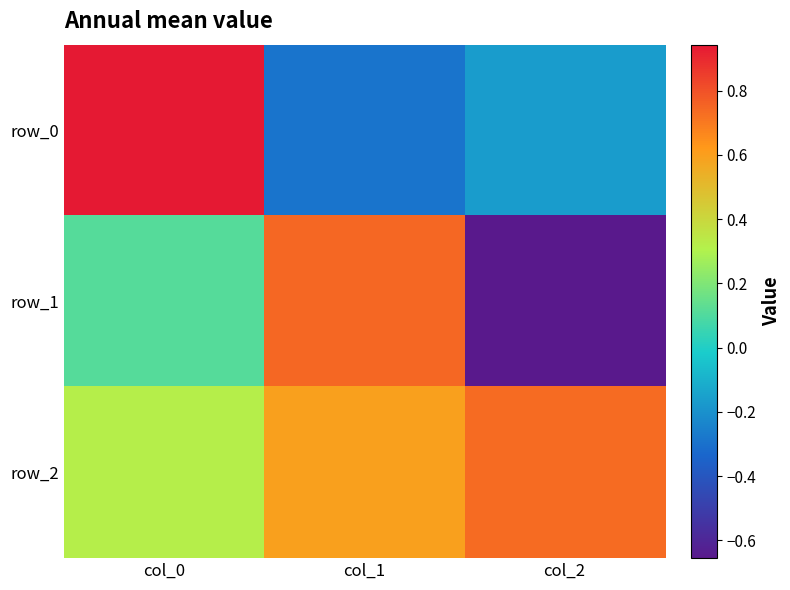

Between col_2 and col_0, which is larger?

col_0